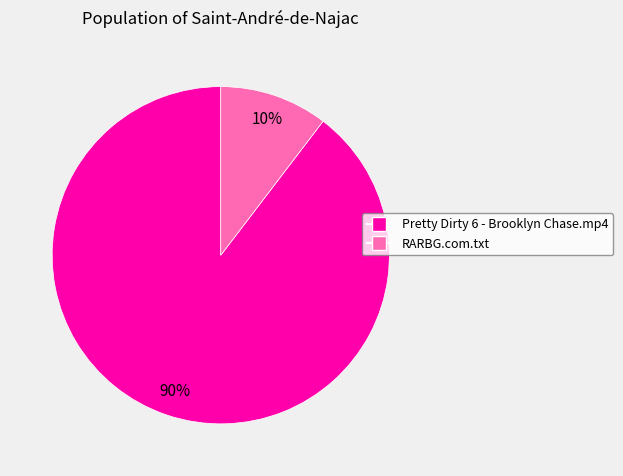

What is the smallest slice in the pie chart?

RARBG.com.txt